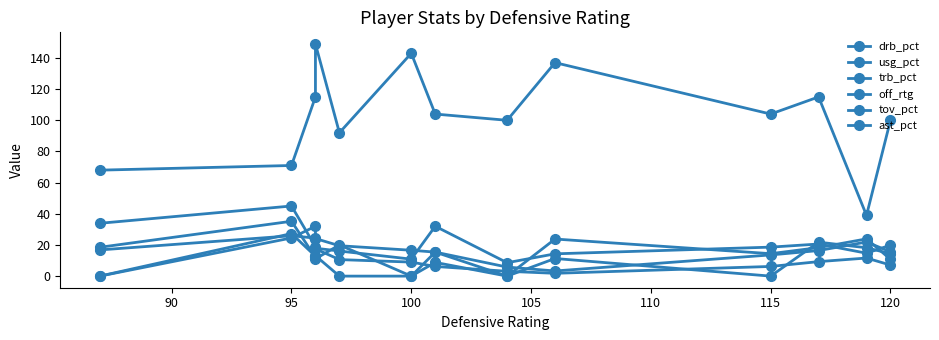

Reading left to right, list all the values displayed in this chart.

drb_pct: 33.9	45.0	18.9	24.1	19.5	16.6	15.4	5.8	3.3	13.6	16.4	21.9	15.6
usg_pct: 16.8	25.9	24.4	17.9	16.1	10.9	32.0	8.6	14.3	18.6	20.6	14.7	19.9
trb_pct: 18.5	35.2	12.0	17.5	10.6	9.0	6.2	3.1	1.8	6.2	9.3	11.6	7.1
off_rtg: 68.0	71.0	115.0	149.0	92.0	143.0	104.0	100.0	137.0	104.0	115.0	39.0	100.0
tov_pct: 0.0	27.3	12.8	11.1	20.0	0.0	8.8	0.0	11.3	0.0	21.8	18.2	14.4
ast_pct: 0.0	24.5	32.0	13.1	0.0	0.0	15.4	0.0	23.8	14.4	18.3	23.9	10.8